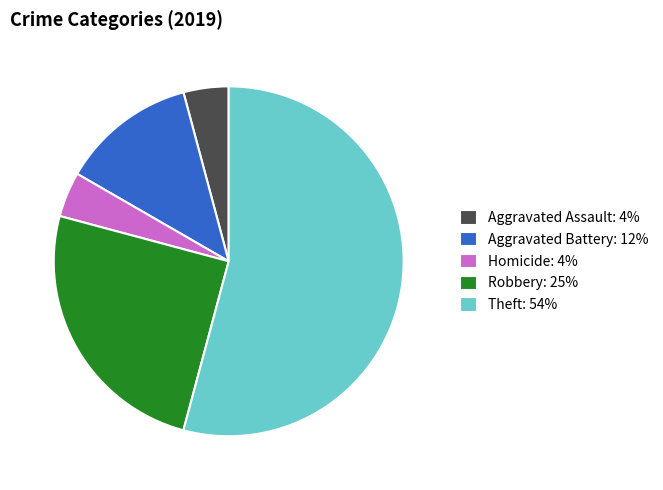

What is the largest slice in the pie chart?

Theft: 54%